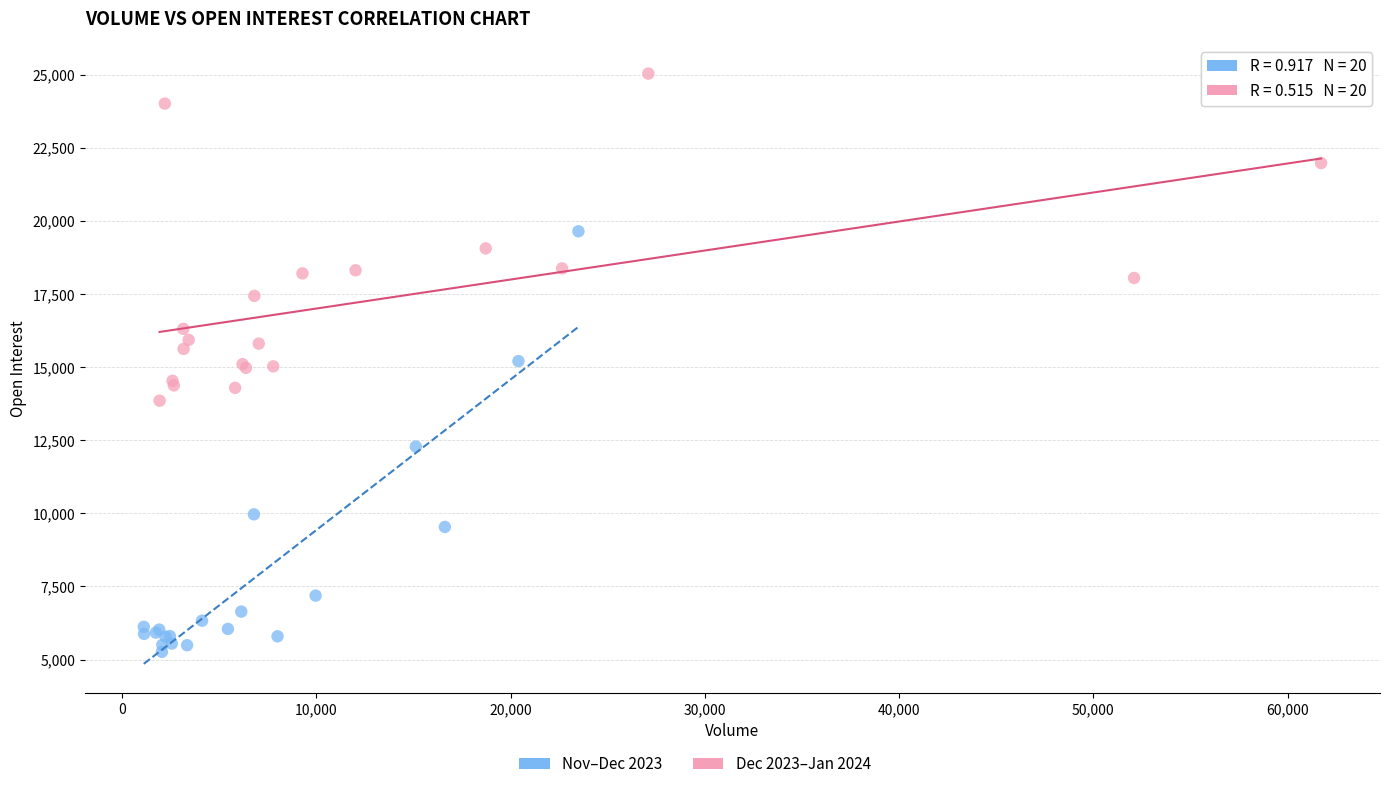

Which series contains the lowest Y value?

Nov–Dec 2023